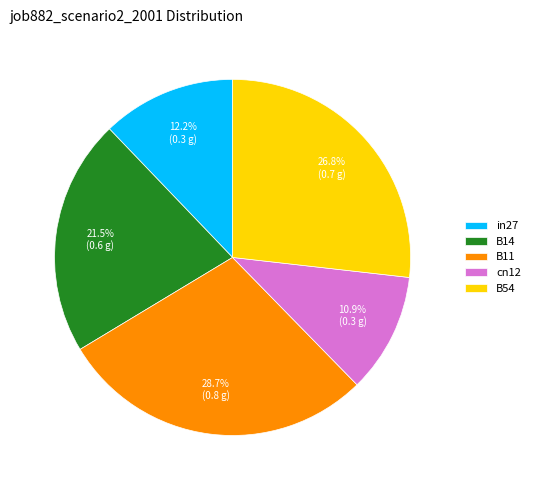

The in27 slice represents 18% of the pie. True or false?

False